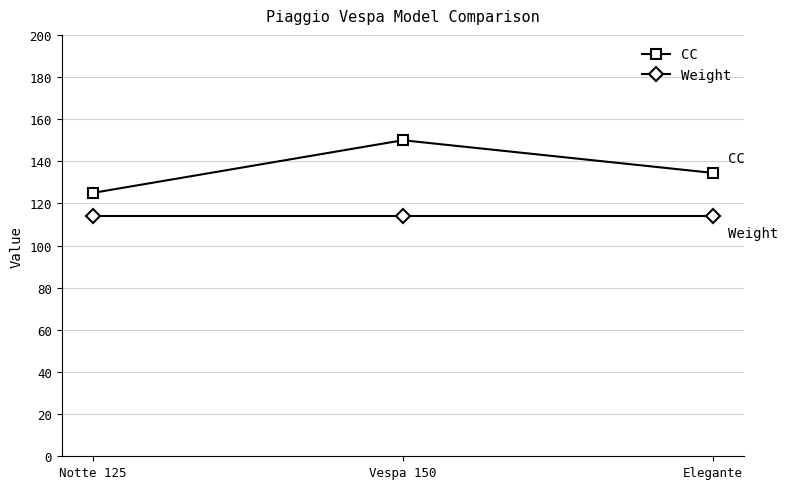

What is the label of the 2nd point from the right?

Vespa 150